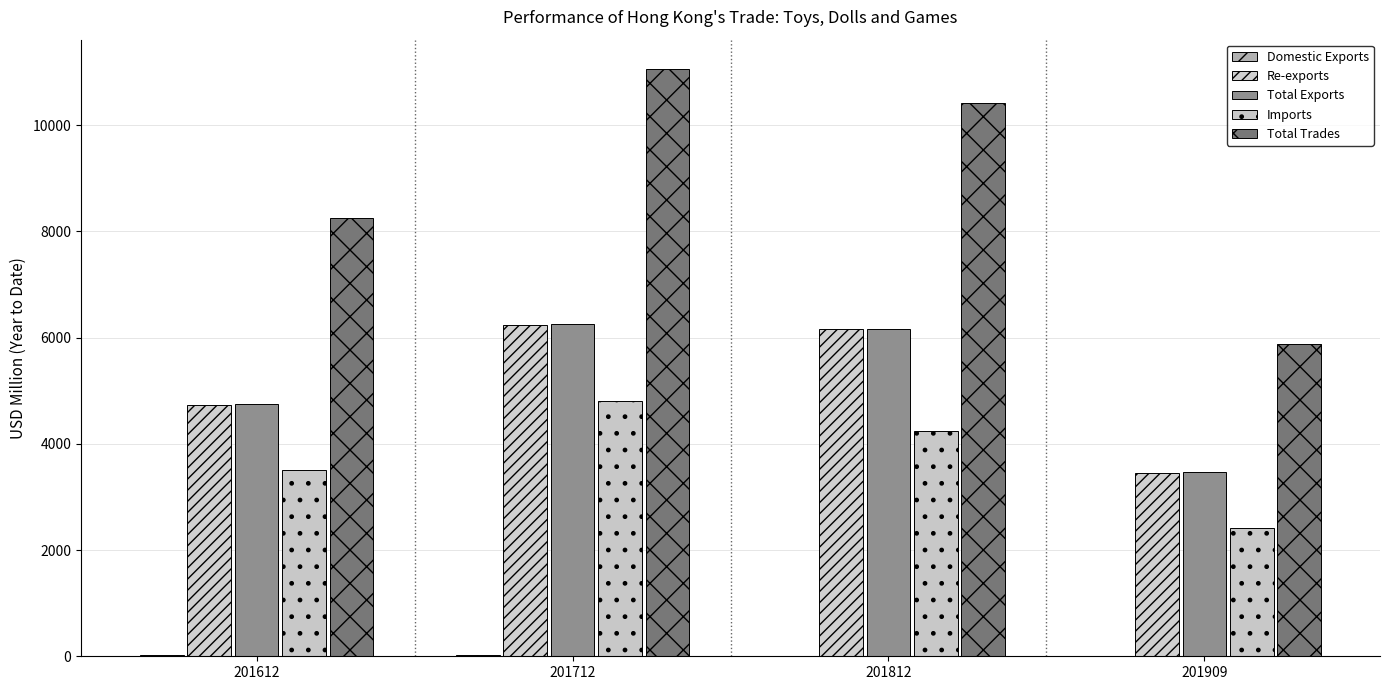

Is it true that Re-exports equals 1744.7 at 201712?

False